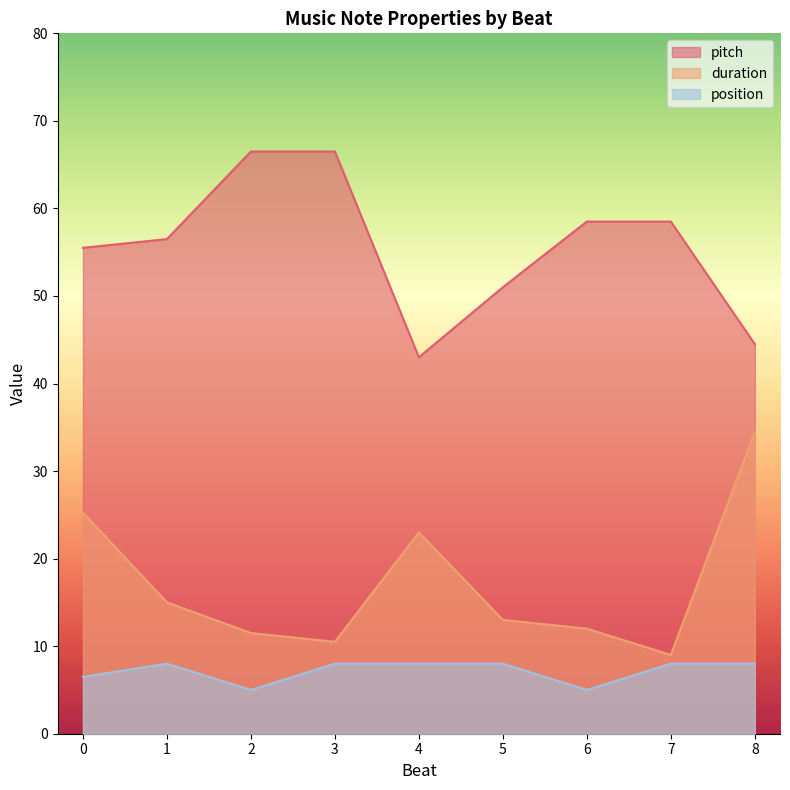

How many values in the position series exceed 5?

7